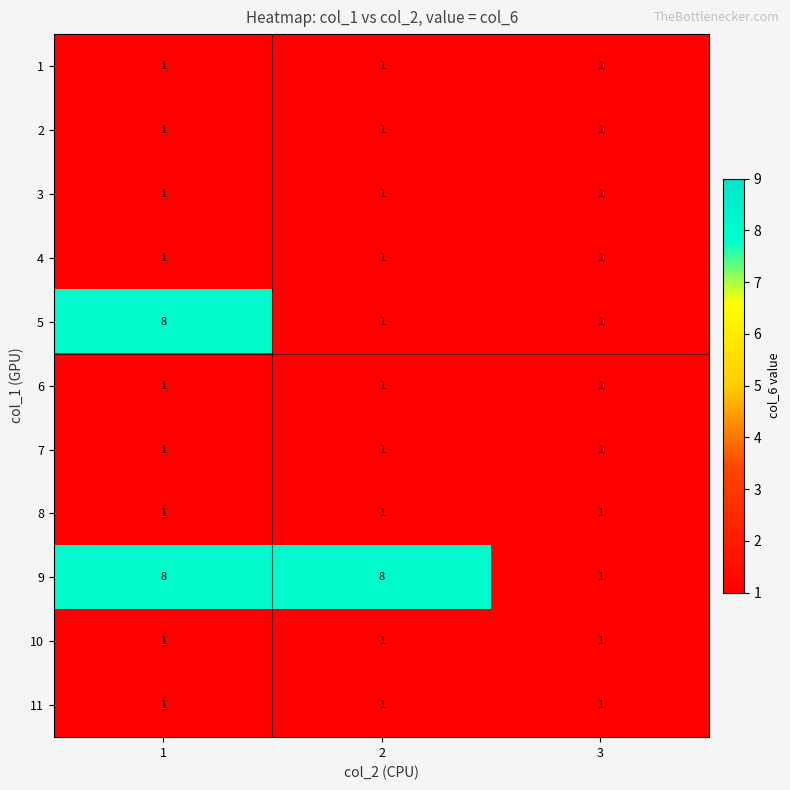

Is it true that 1 equals 1 at 1?

True